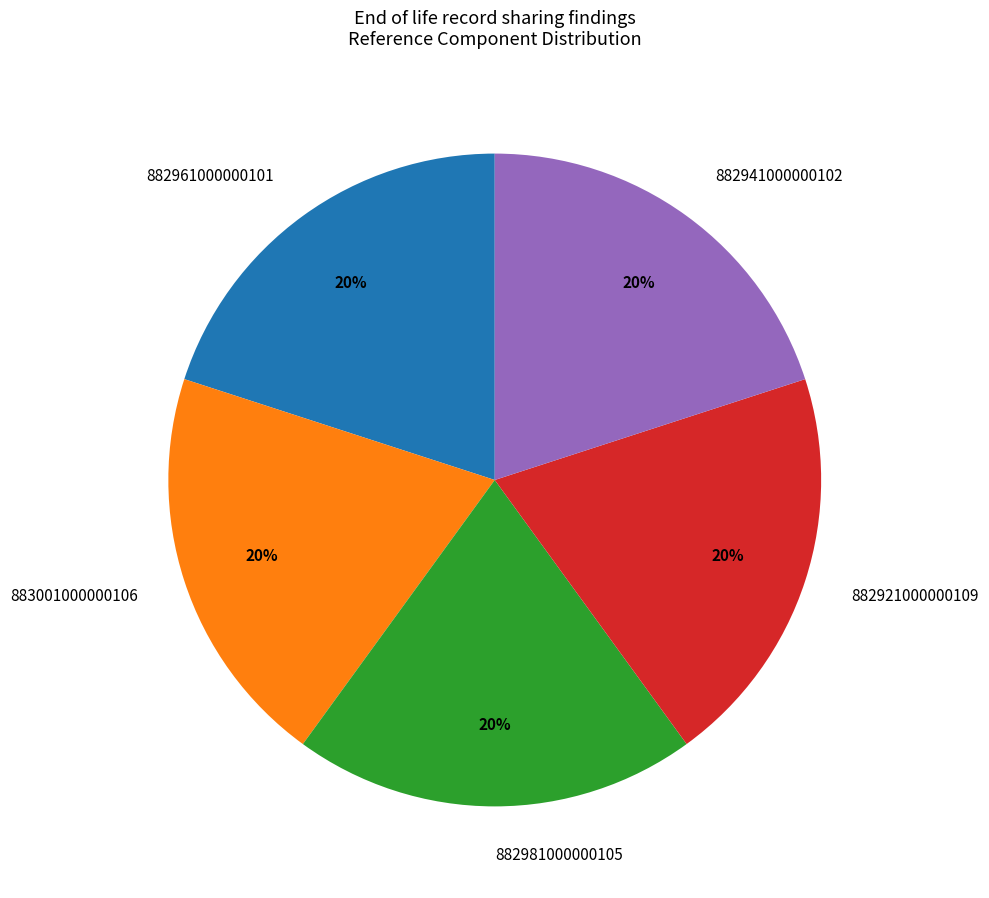

How many segments does this pie chart have?

5